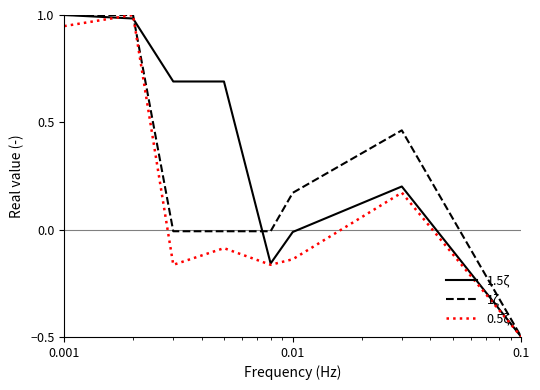

What is the difference between the maximum and minimum values in the 1ζ series?

1.5